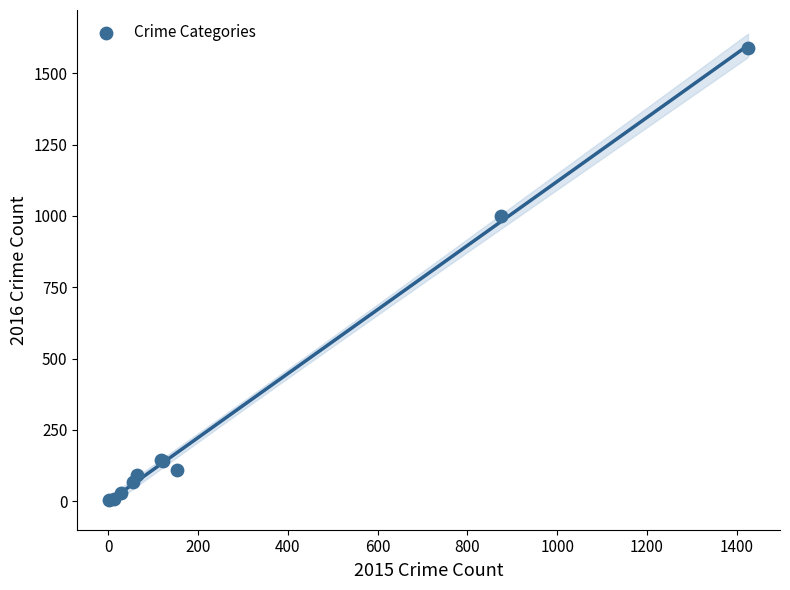

What Y value in the scatter plot is closest to 796?

999